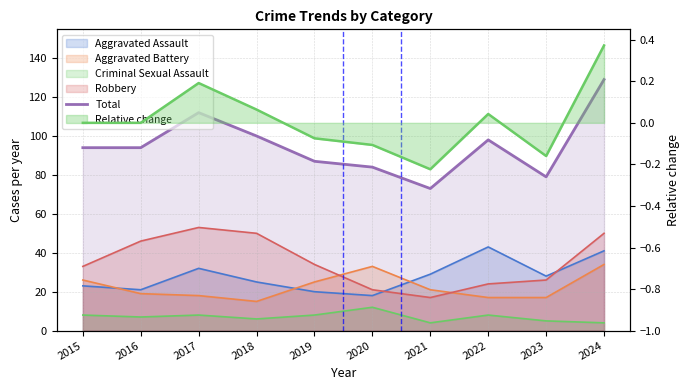

Is it true that the value at 2020 is 84?

True